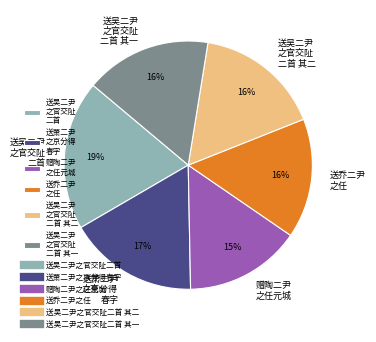

To the nearest percent, what percentage of the pie is 送乔二尹 之任?

16%